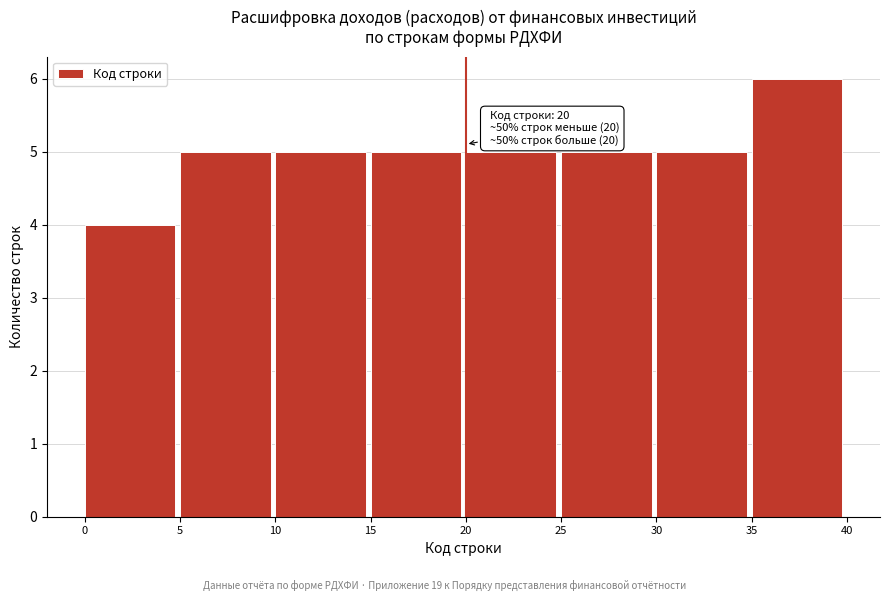

Which range on the x-axis has the tallest bar?

35 to 40